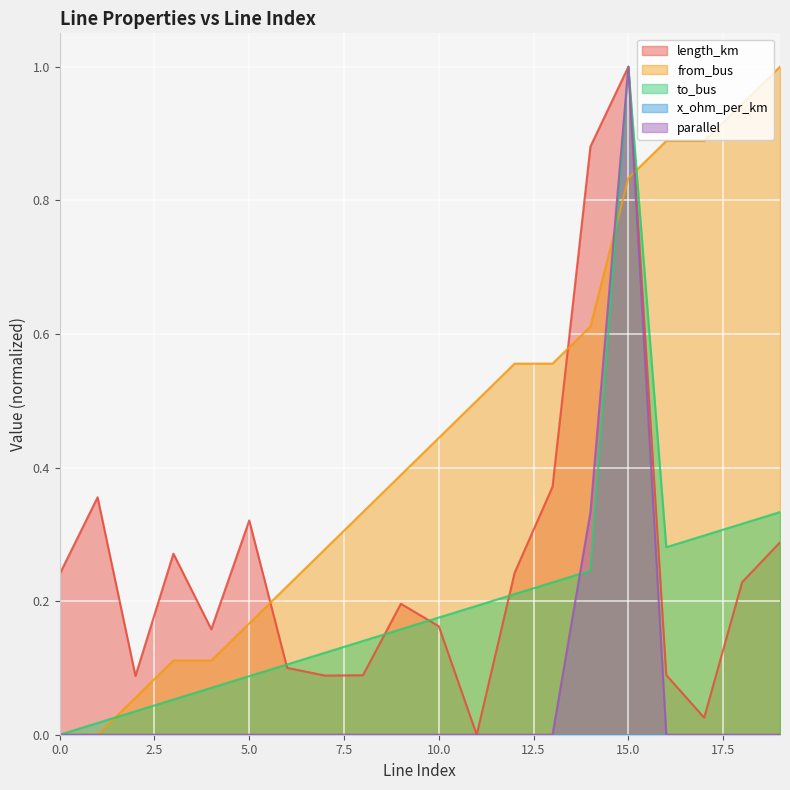

Between 3 and 12, which series saw the biggest shift?

from_bus